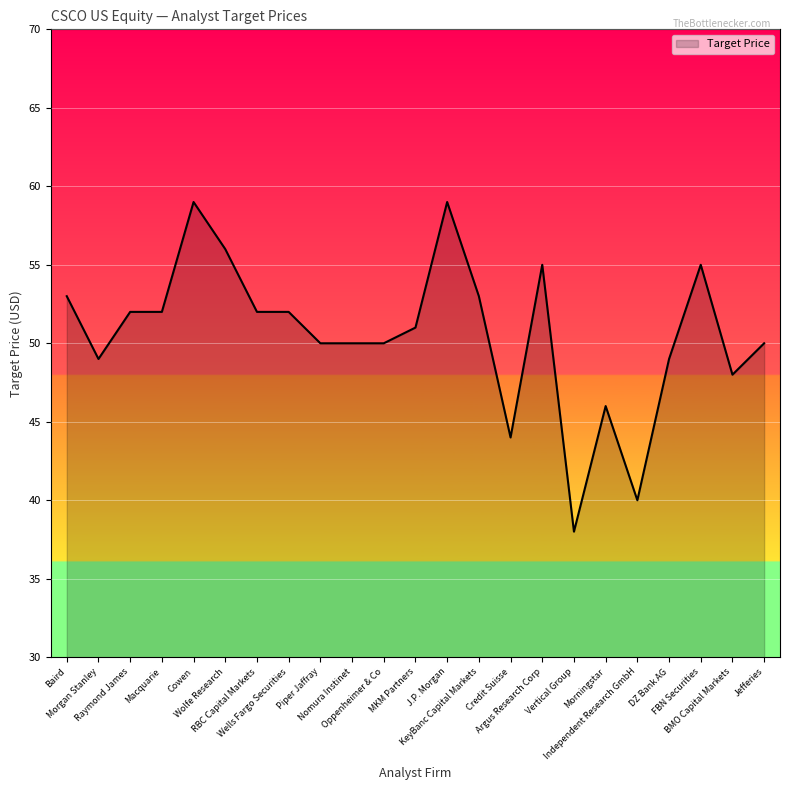

What is the minimum value shown in the chart?

38